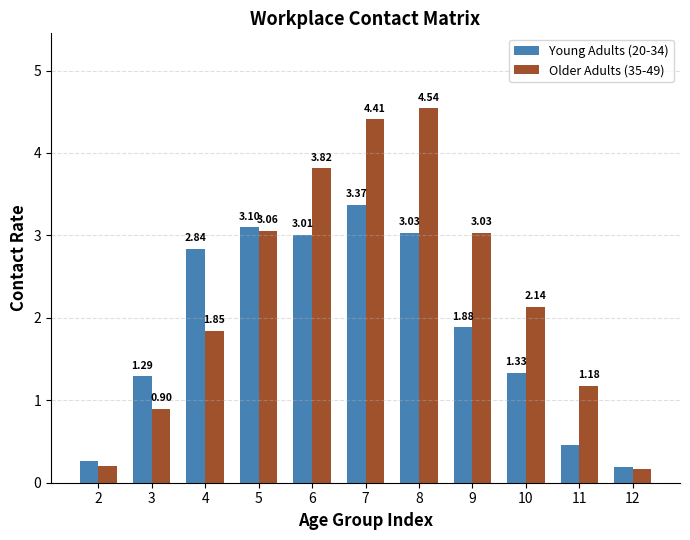

Where does the Older Adults (35-49) series first go above 2?

5